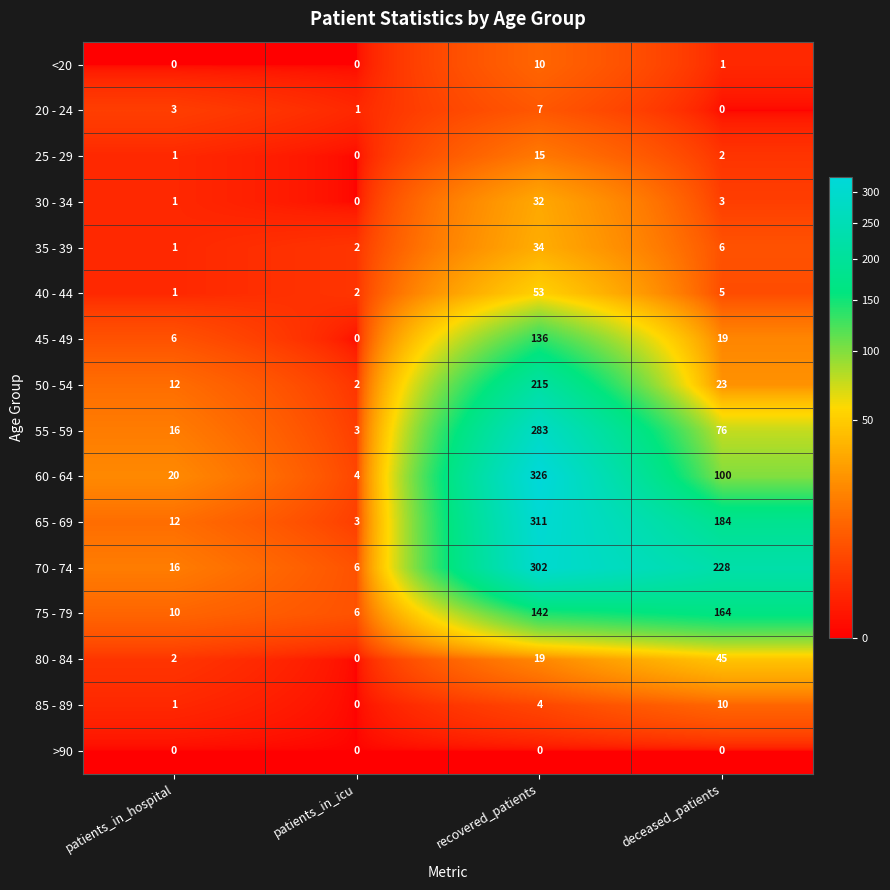

What is the sum of the 60 - 64 values at deceased_patients and patients_in_hospital?

120